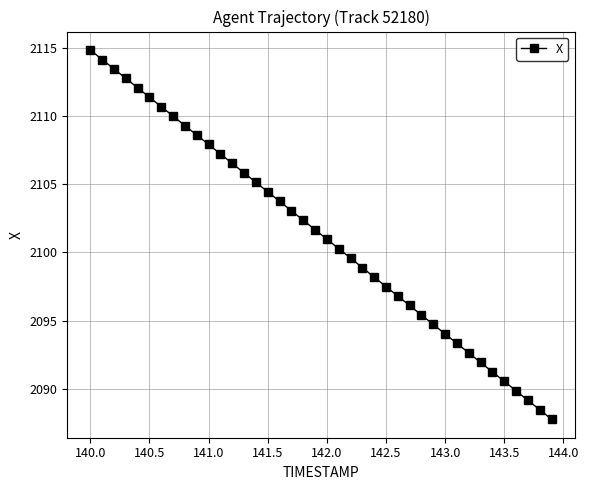

True or false: there are more than 0 points higher than both neighbors.

False